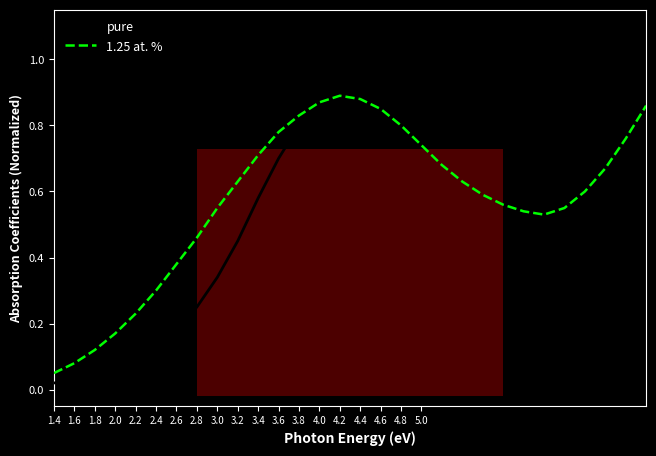

List the series in order of their peak value, lowest first.

1.25 at. %, pure